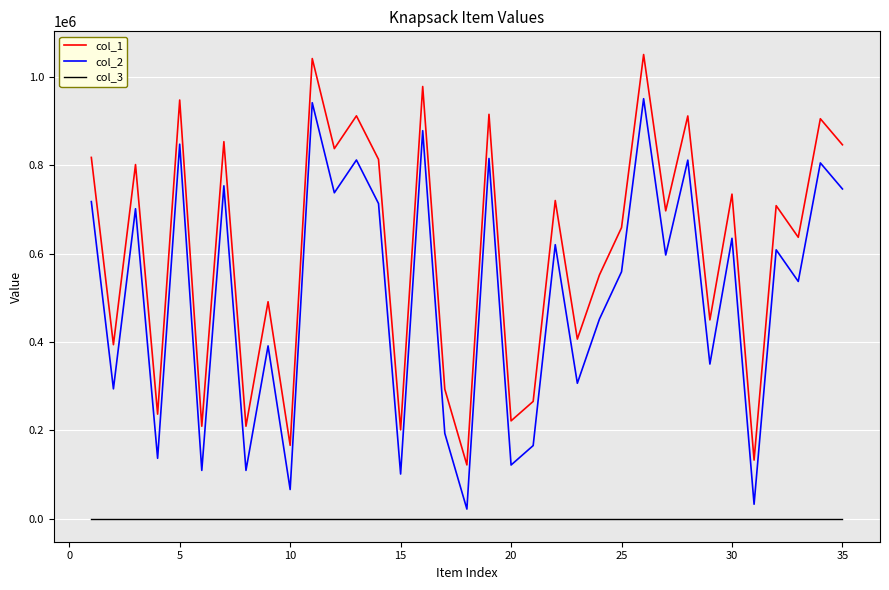

Is this an area chart (filled region under the line)?

No